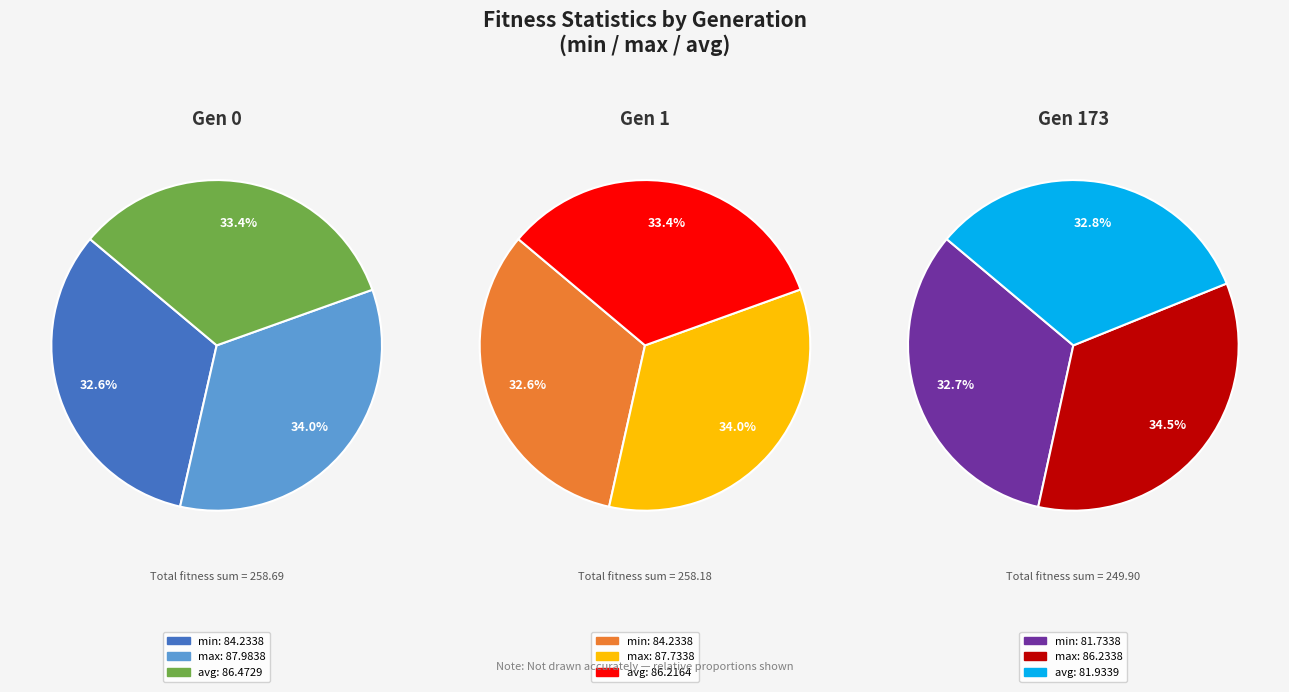

To the nearest percent, what is the difference between the largest and smallest slice percentages?

1%